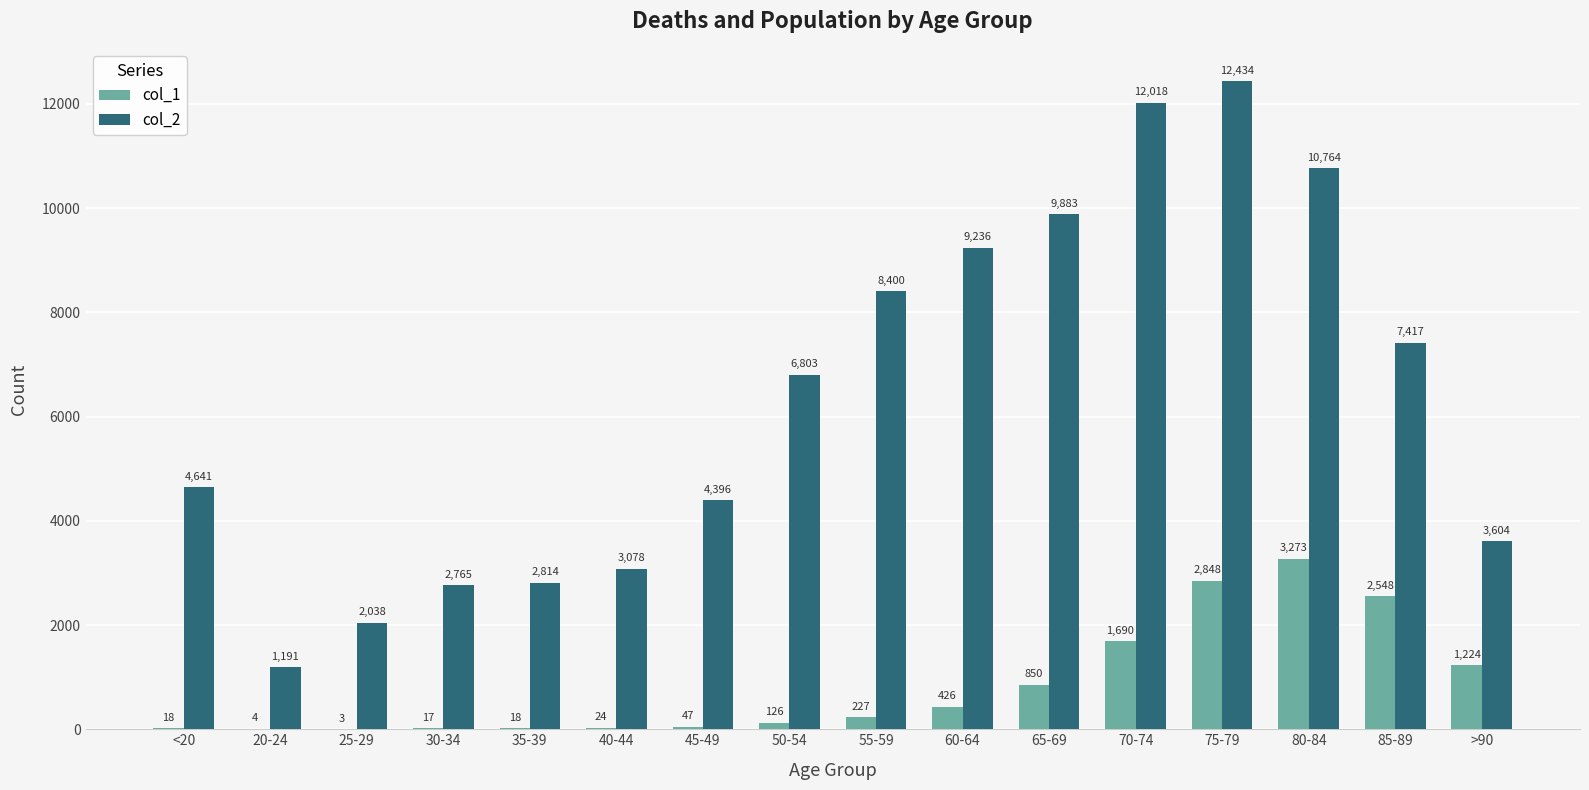

Which series has the largest total across all categories?

col_2